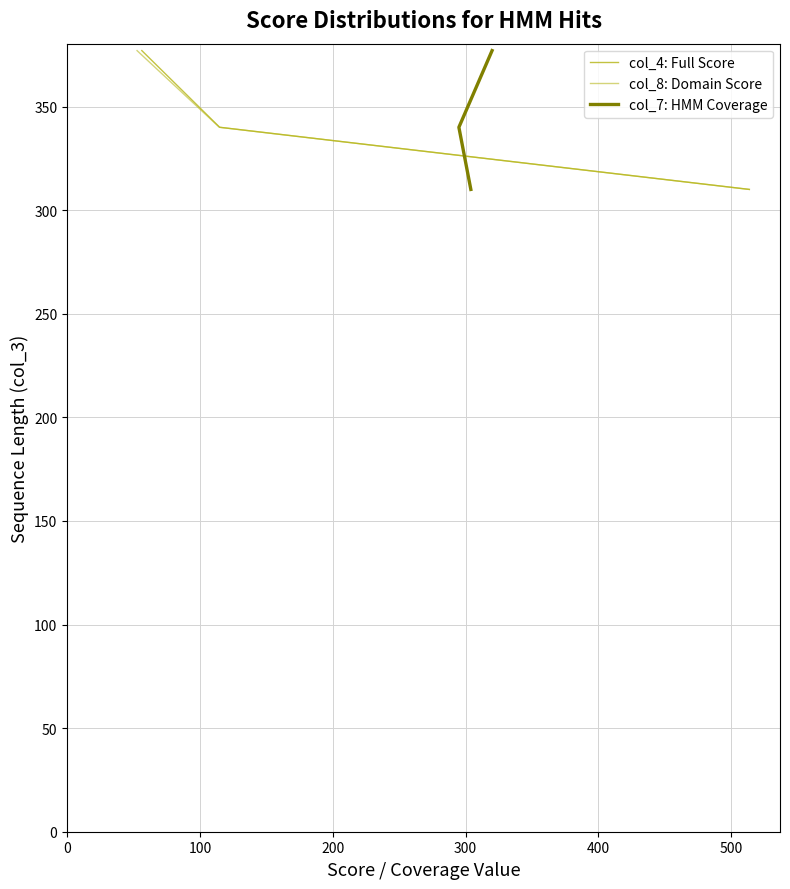

Which series has the largest range (max minus min)?

col_4: Full Score